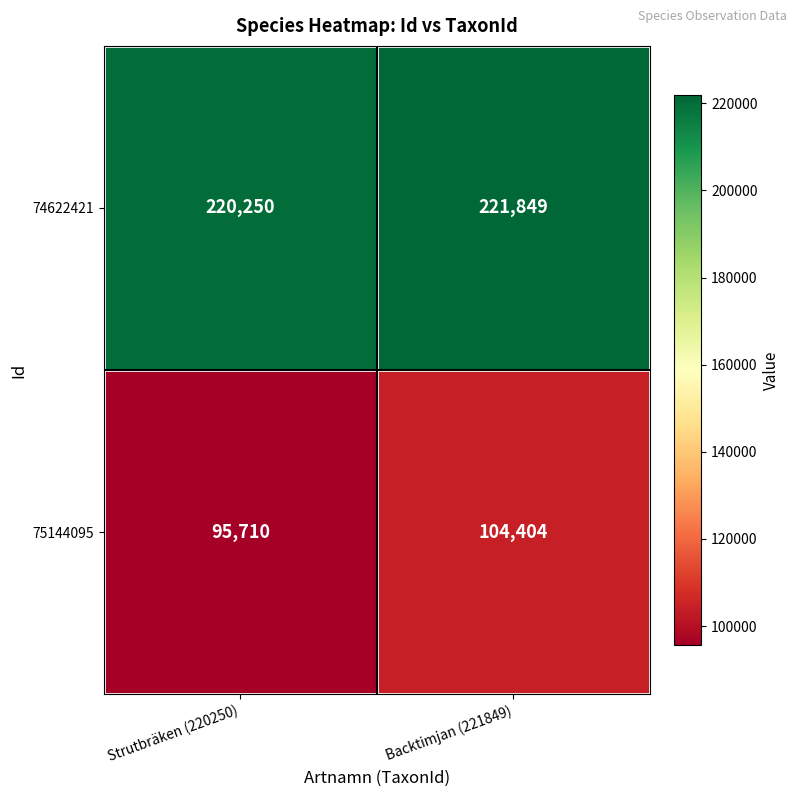

What is the greatest value displayed?

221849